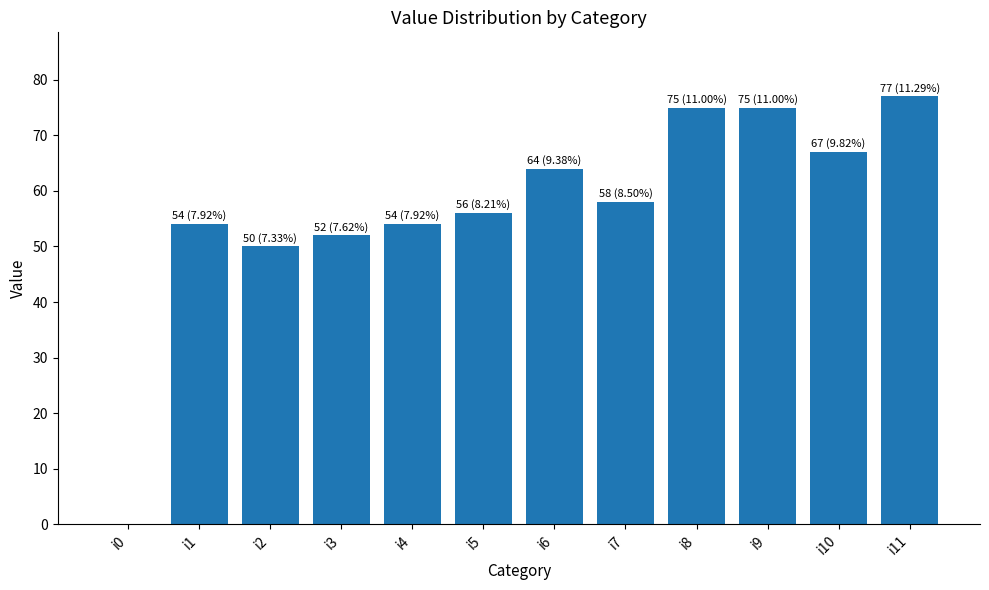

Which label corresponds to the largest value in the chart?

i11